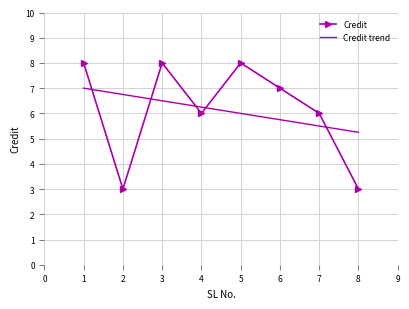

What are all the series names shown in the legend?

Credit, Credit trend